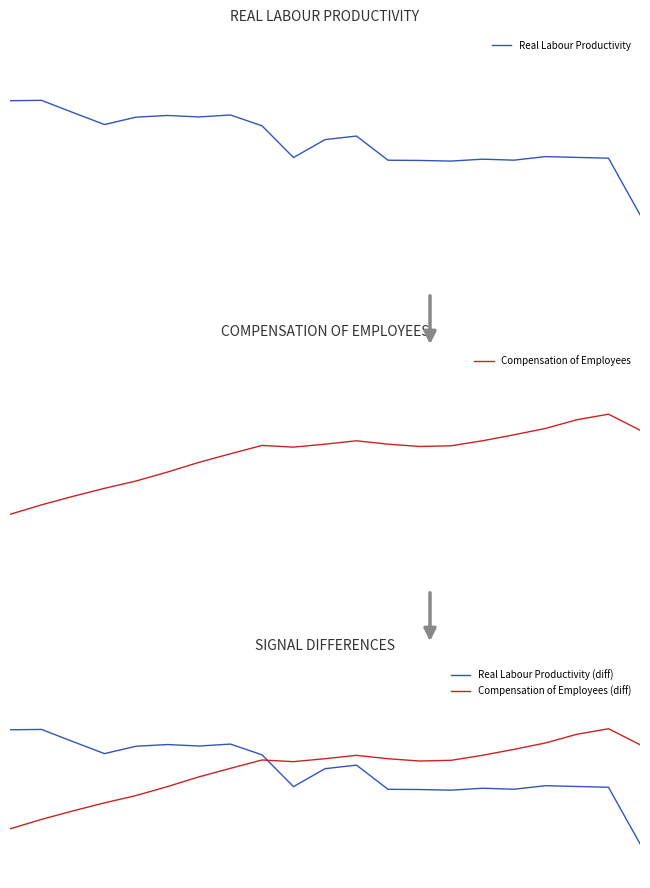

The Real Labour Productivity (diff) series shows -0.2 at 12. True or false?

False